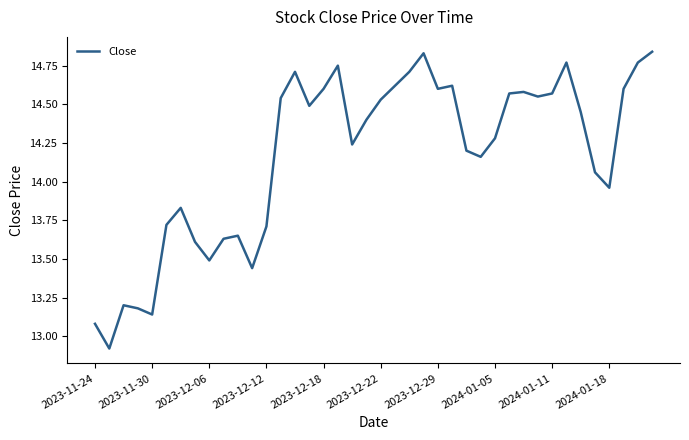

Count the number of data series in this chart.

1